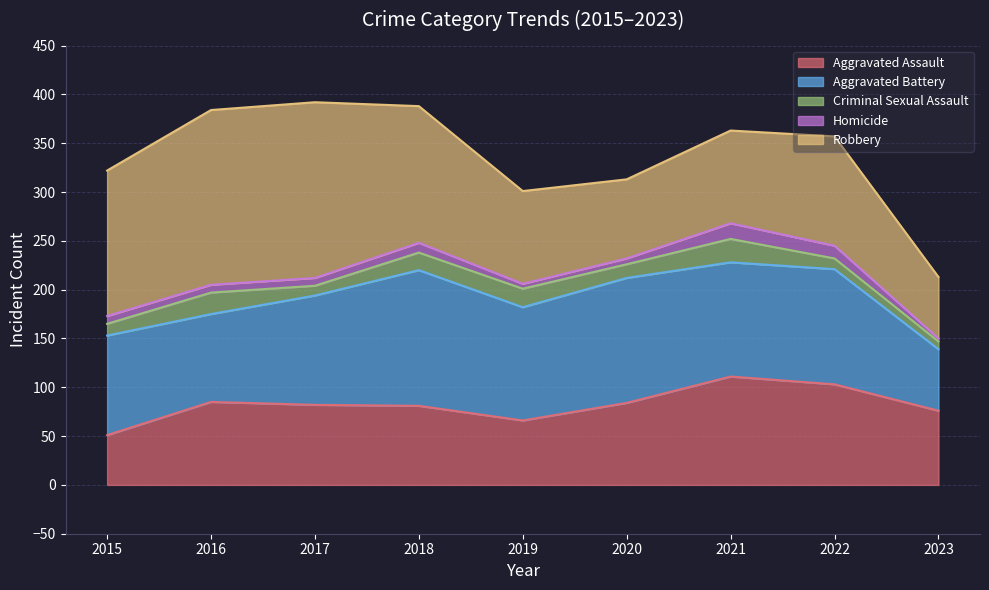

At which category does Homicide reach its first local valley?

2019